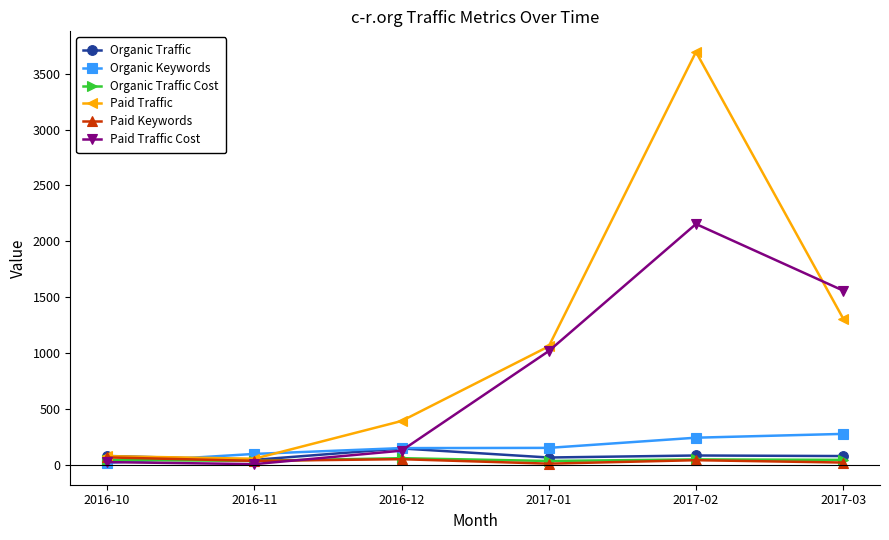

Which series has the largest total across all categories?

Paid Traffic